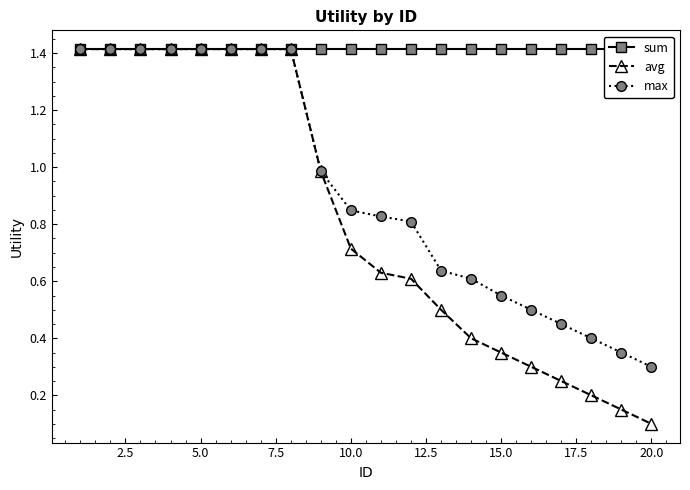

What is the greatest value displayed?

1.4